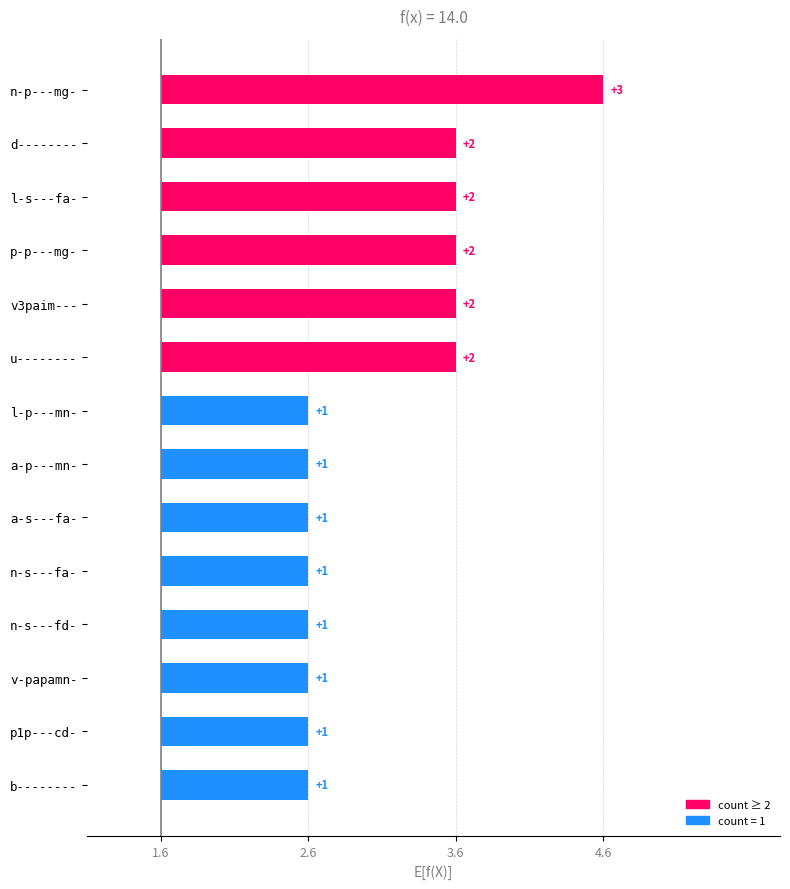

Where is the data nearest to the value 2?

d--------